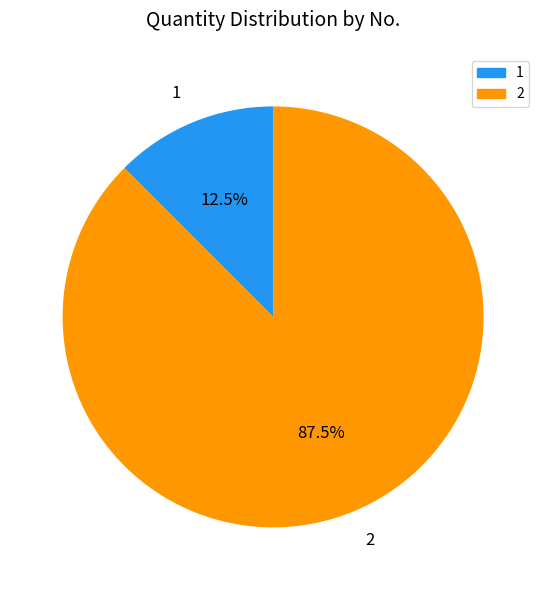

What portion of the pie excludes 1?

87.5%